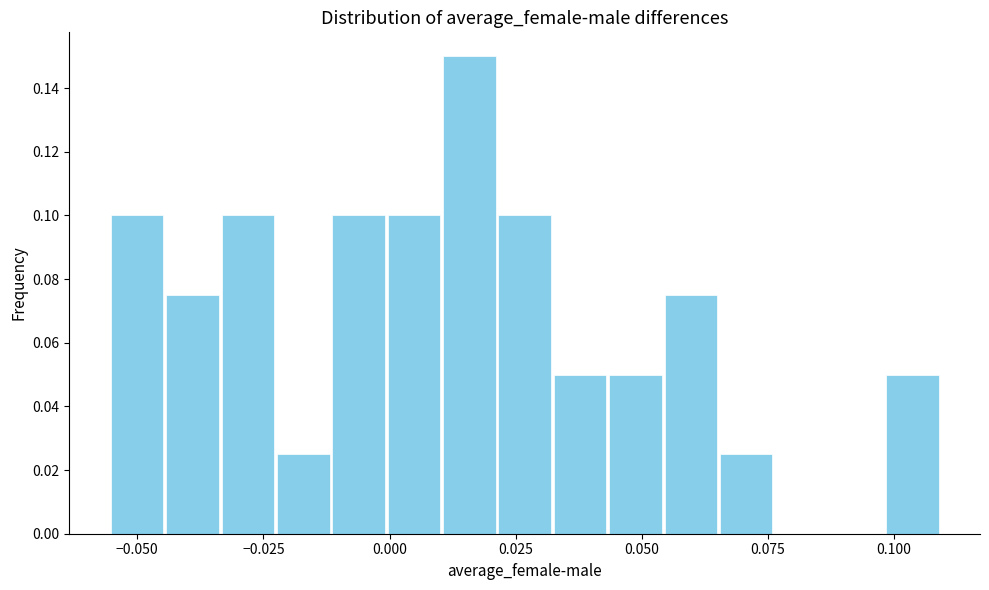

Read against the x-axis, roughly where is the centre of the tallest bar?

0.015